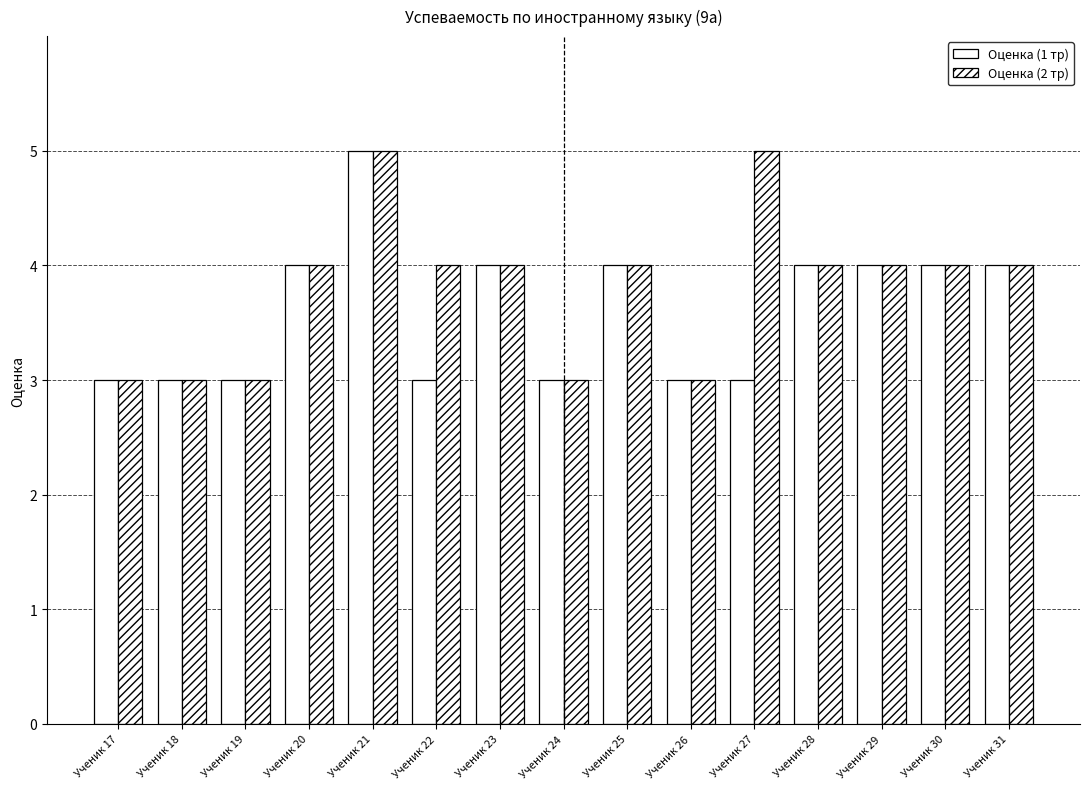

Is it true that Оценка (1 тр) equals 4 at Ученик 20?

True